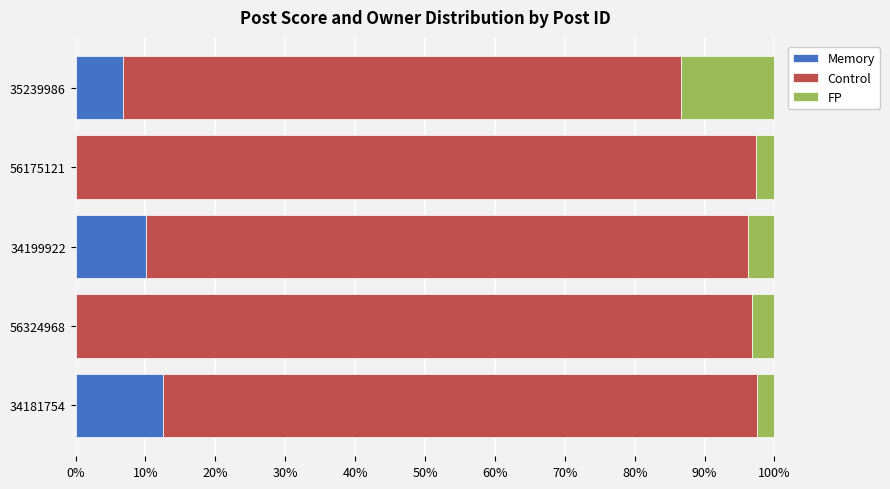

True or false: Memory has a value of 6.8 at 35239986.

True